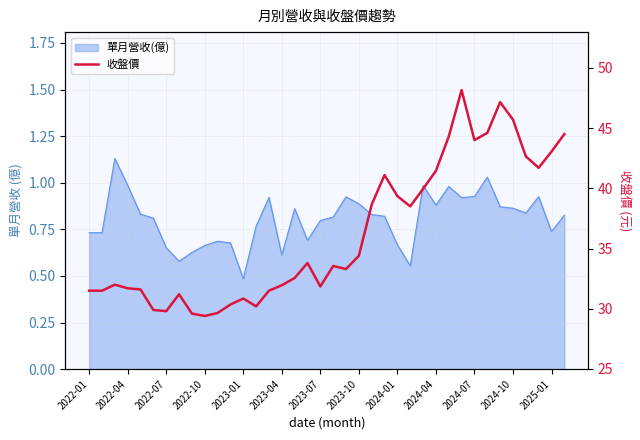

The chart shows a value of 31.9 at 2023-07. True or false?

True